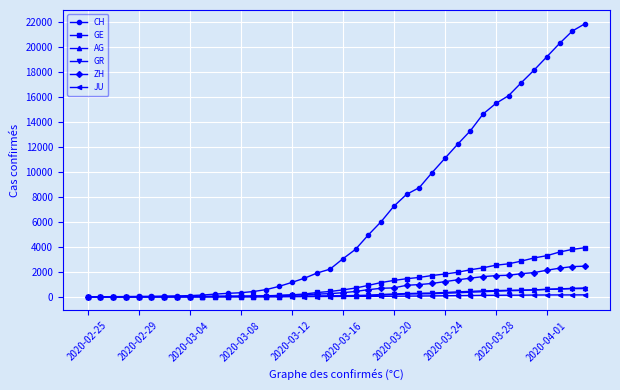

At how many categories does at least one series exceed 8444?

14